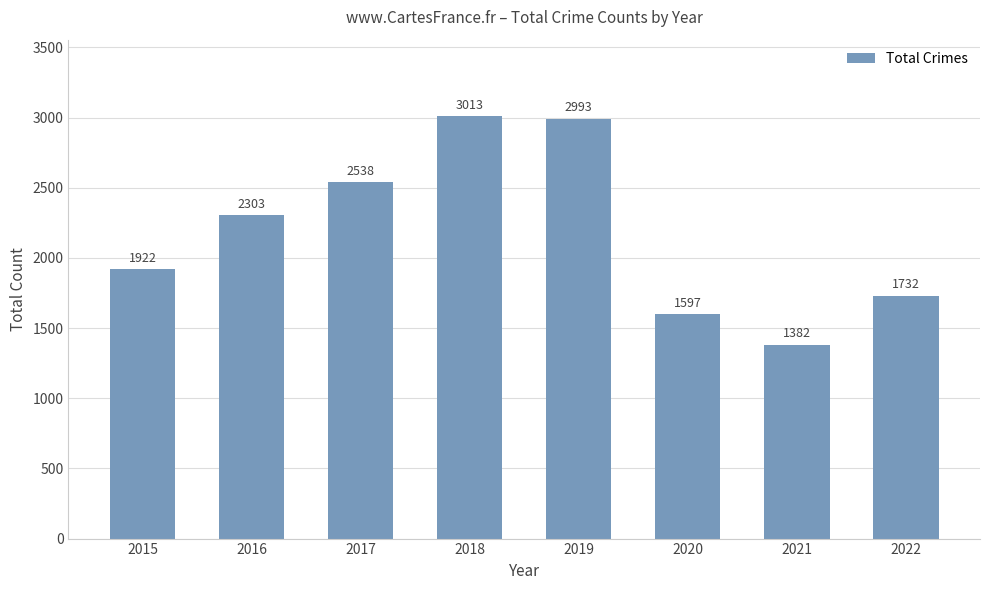

How many bars are there in total?

8